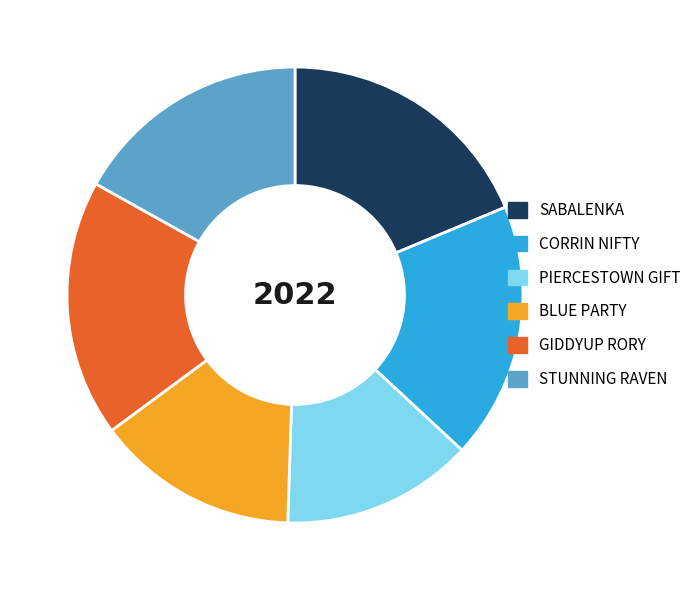

Is the sum of STUNNING RAVEN and PIERCESTOWN GIFT greater than half?

No